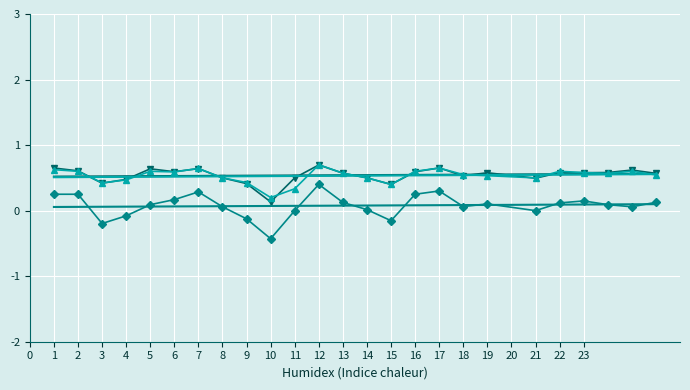

What is the maximum value shown in the chart?

0.7